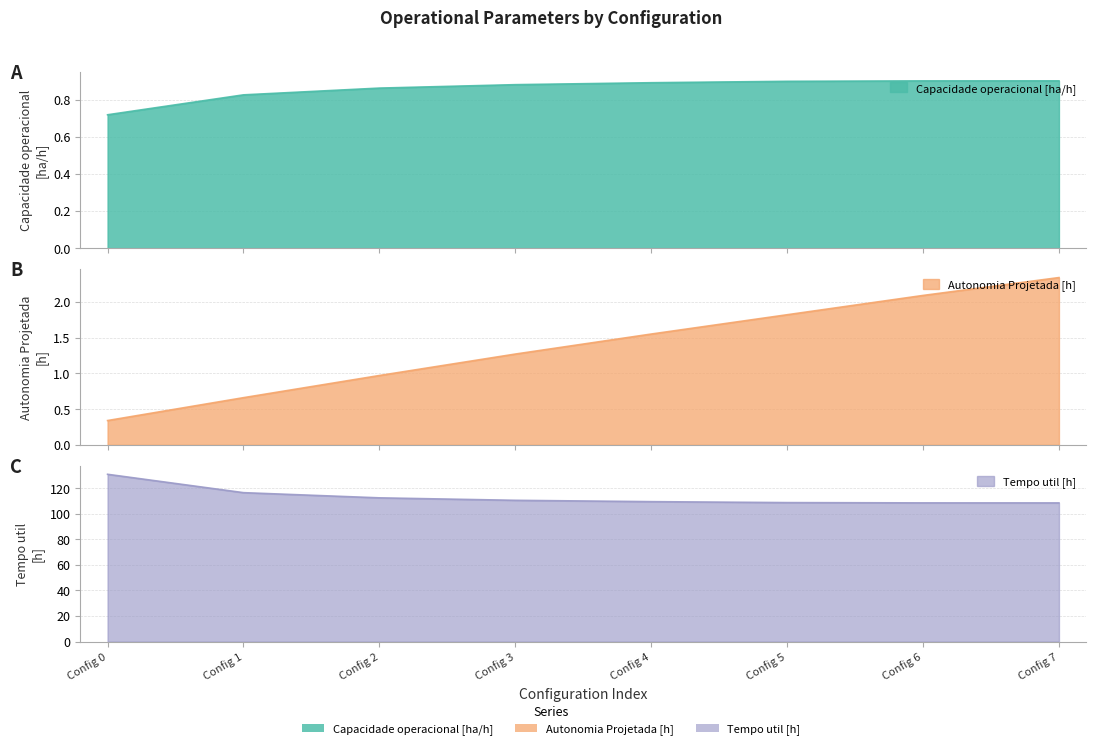

True or false: Capacidade operacional [ha/h] and Autonomia Projetada [h] cross at least once.

True